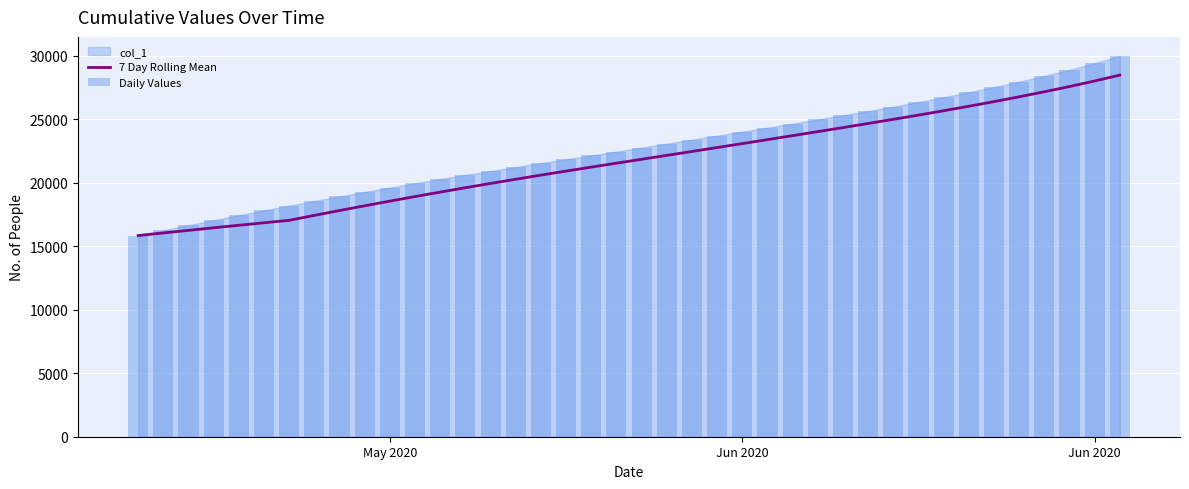

Are the bars horizontal?

No